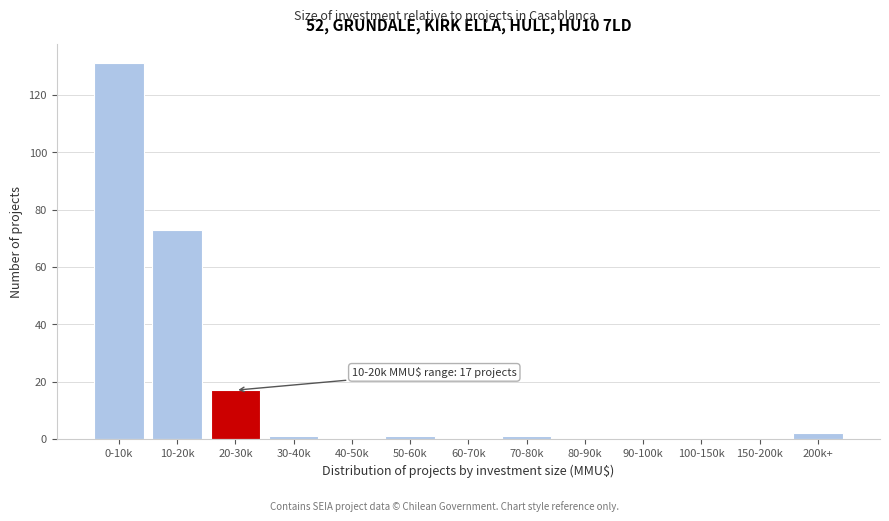

Reading right to left, extract all data points from this chart.

200k+=2	150-200k=0	100-150k=0	90-100k=0	80-90k=0	70-80k=1	60-70k=0	50-60k=1	40-50k=0	30-40k=1	20-30k=17	10-20k=73	0-10k=131